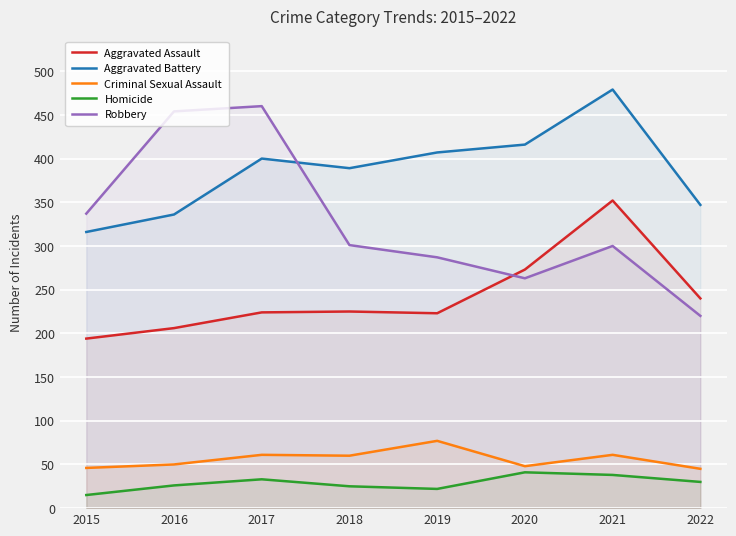

At which category does Aggravated Assault reach its first local peak?

2018